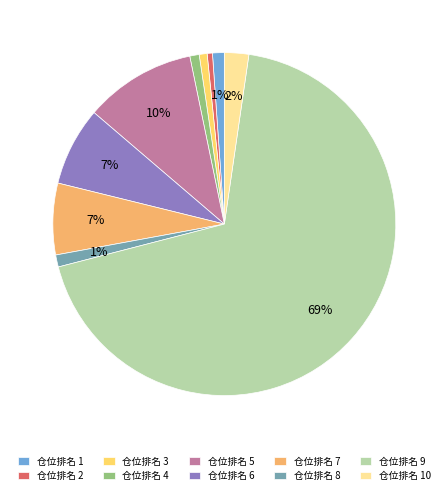

Count the number of slices in the pie.

10